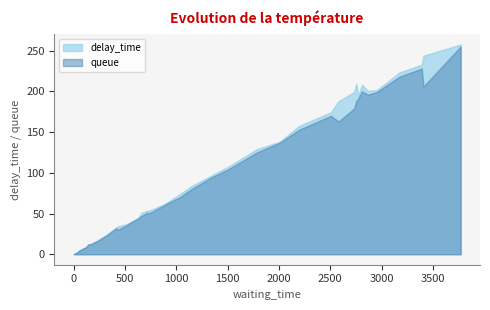

What is the greatest value displayed?

257.5